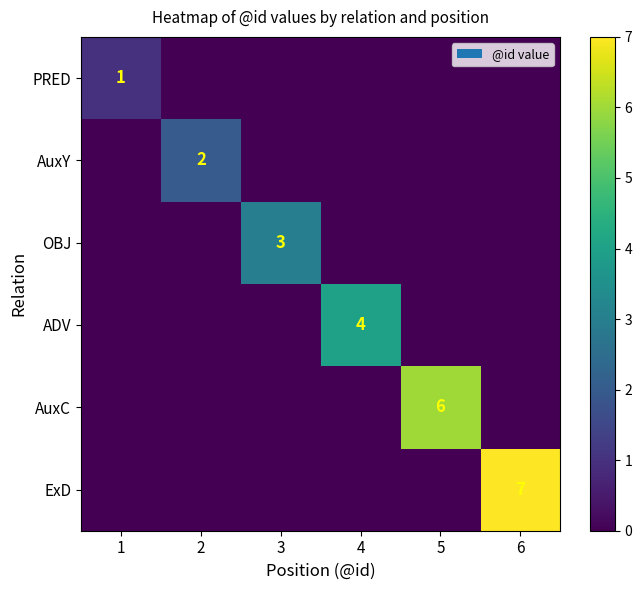

What is the difference between the highest and lowest values at 3?

3